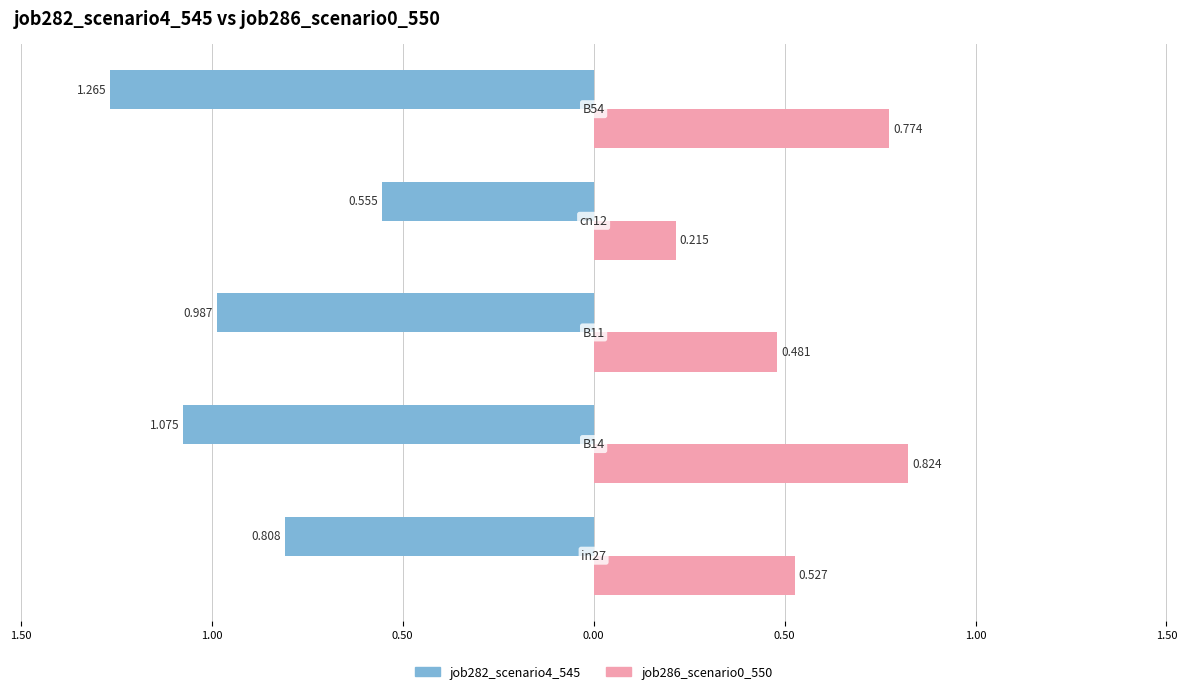

What is the difference between the second highest and minimum values in the job286_scenario0_550 series?

0.6